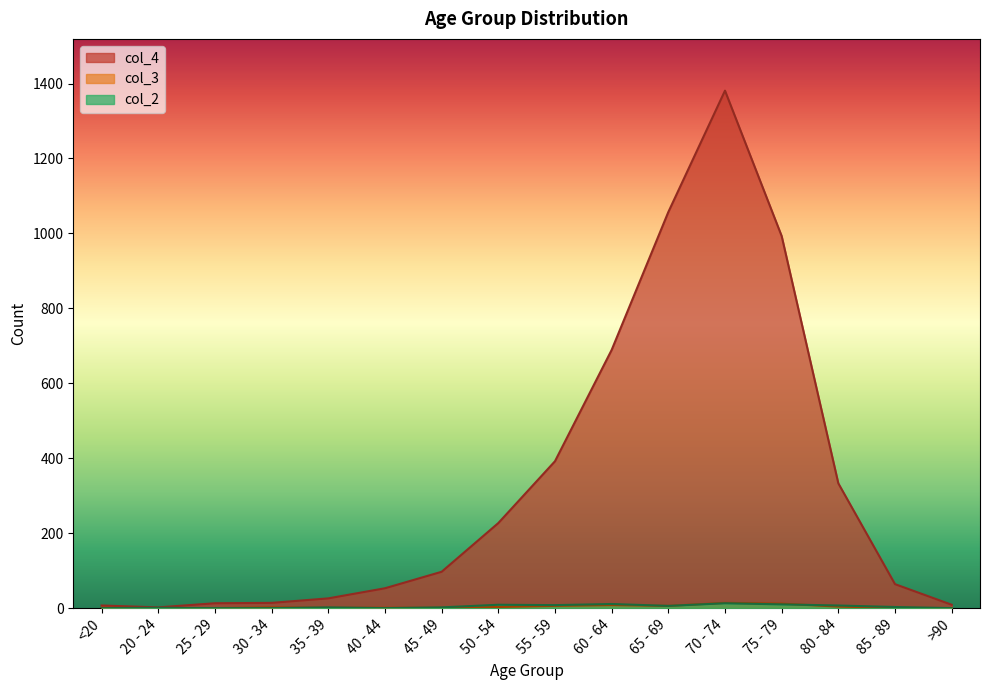

The value of col_2 at <20 is -5. True or false?

False